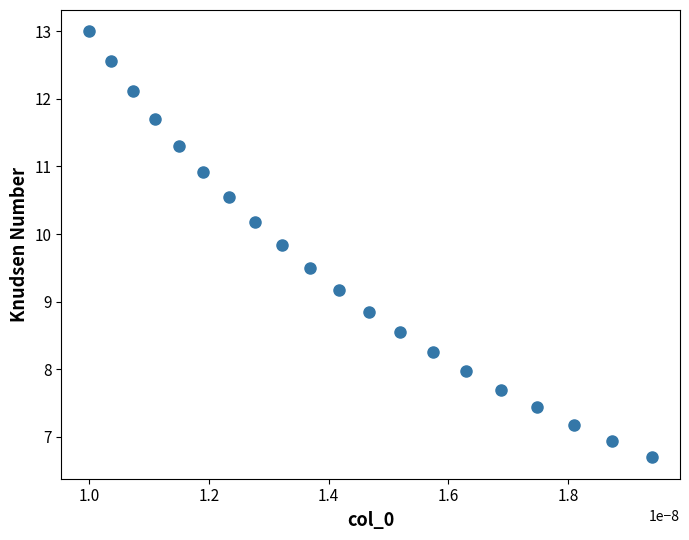

What is the range of Y values (max minus min)?

6.3